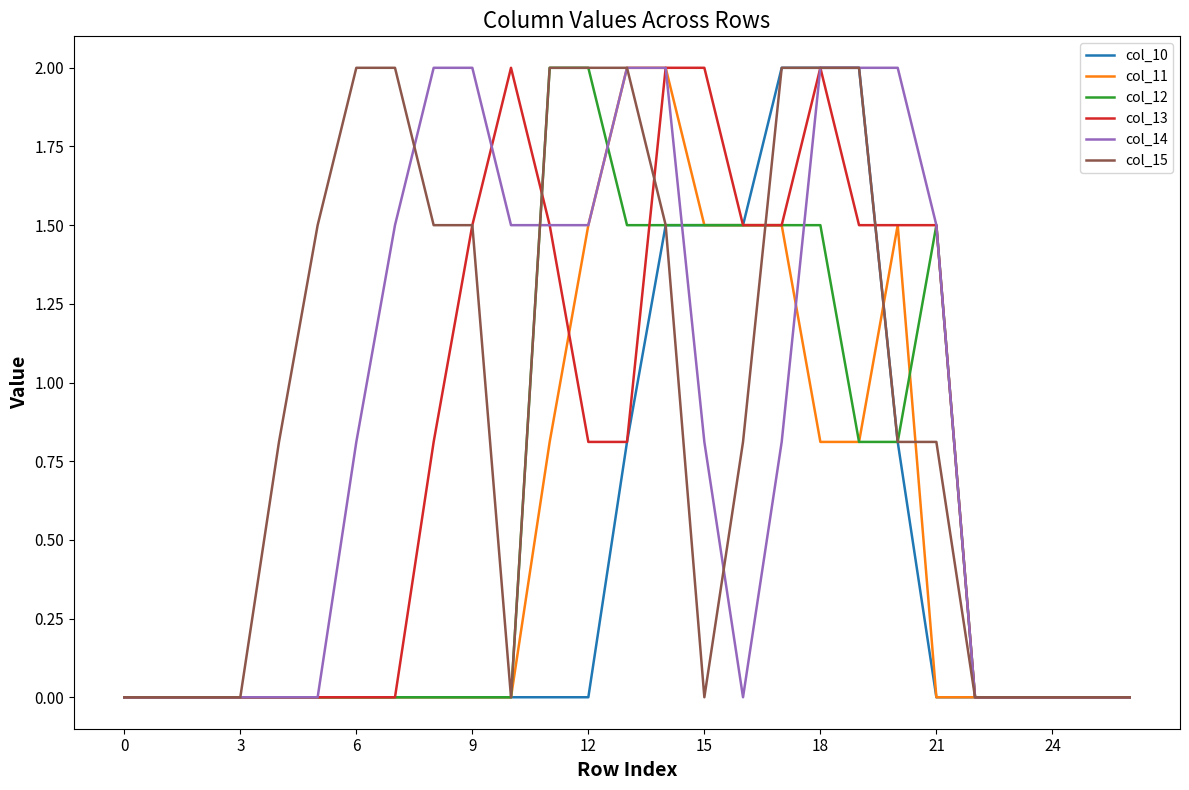

What is the difference between the maximum and minimum values in the col_12 series?

2.0